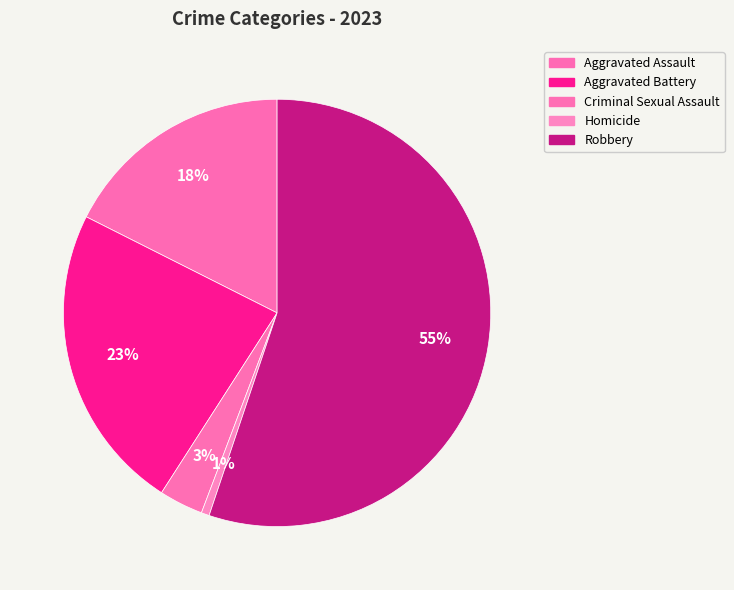

Between Criminal Sexual Assault and Homicide, which is larger?

Criminal Sexual Assault